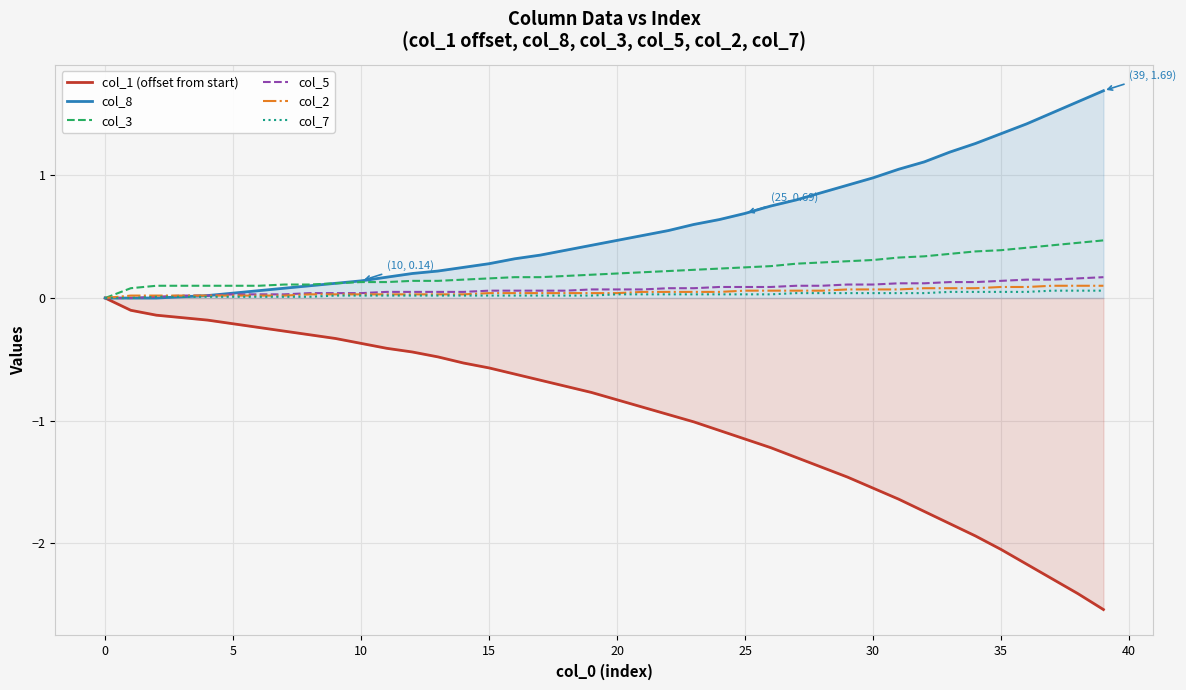

Which series has the widest spread of values?

col_1 (offset from start)